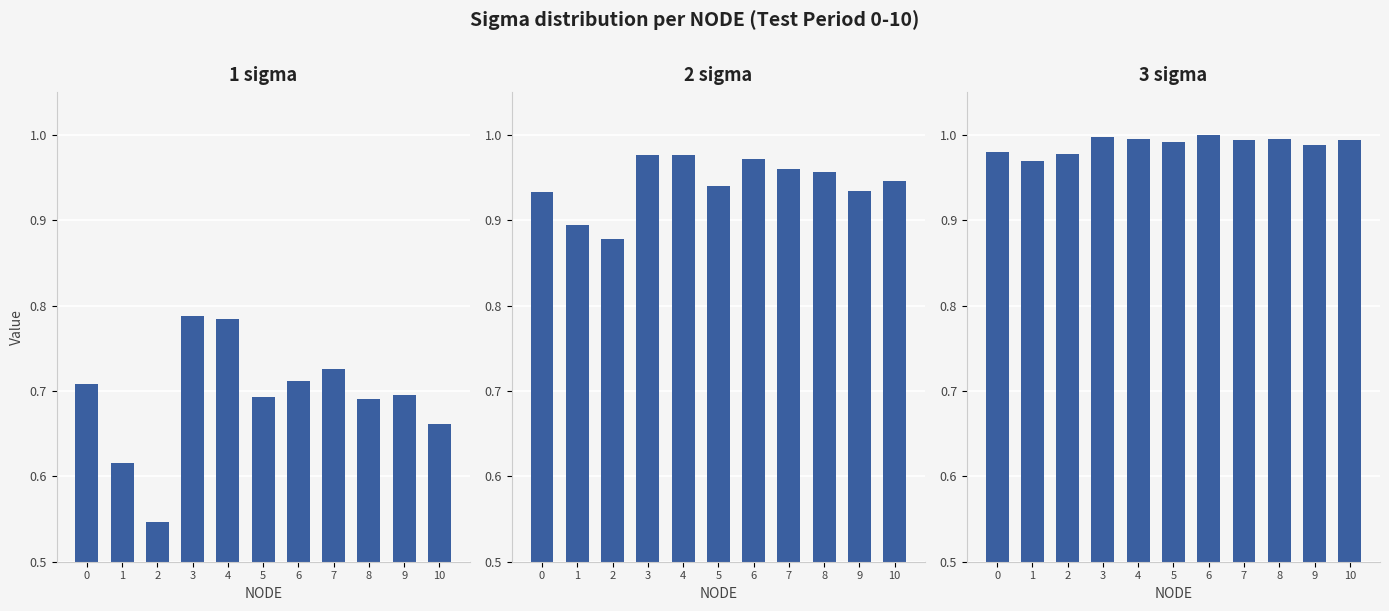

Count the 1 sigma values in the range 0 to 1.

11